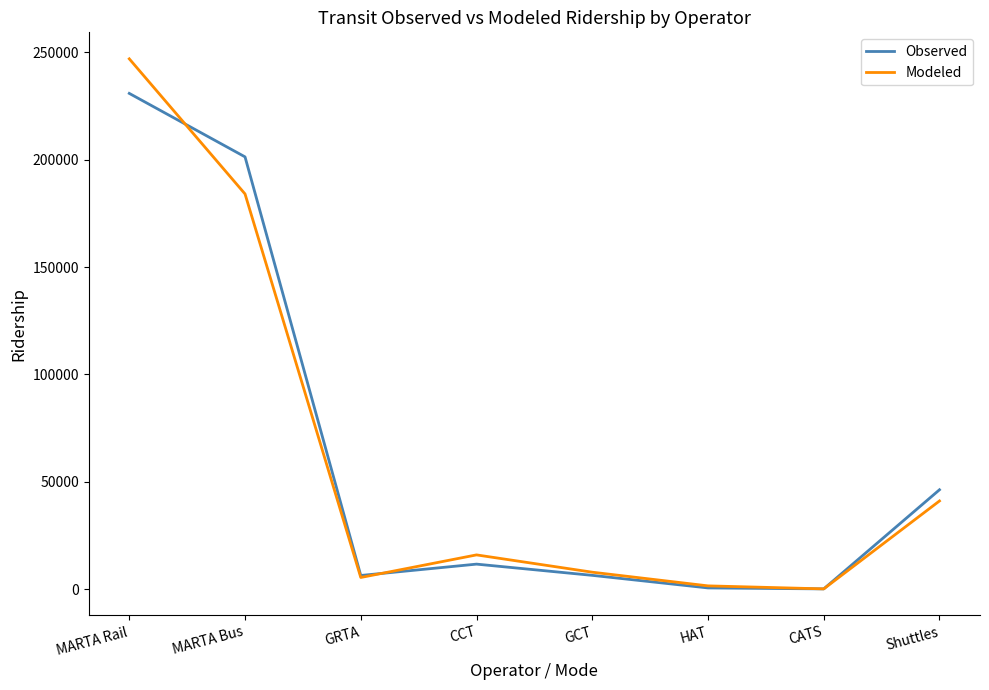

At which category is the sum across all series the highest?

MARTA Rail